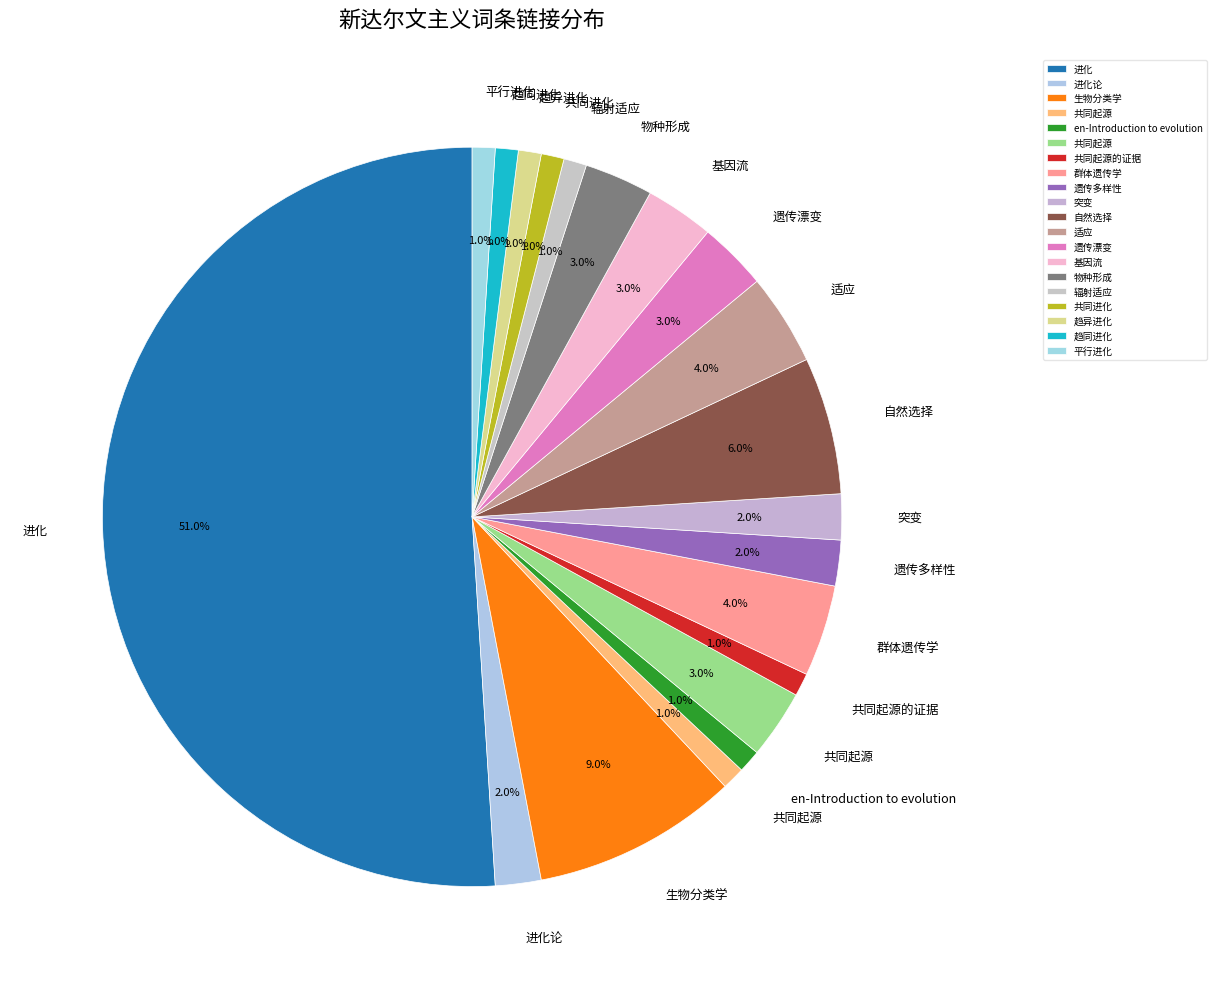

Rank the categories by value from highest to lowest.

进化, 生物分类学, 自然选择, 群体遗传学, 适应, 共同起源, 遗传漂变, 基因流, 物种形成, 进化论, 遗传多样性, 突变, 共同起源, en-Introduction to evolution, 共同起源的证据, 辐射适应, 共同进化, 趋异进化, 趋同进化, 平行进化